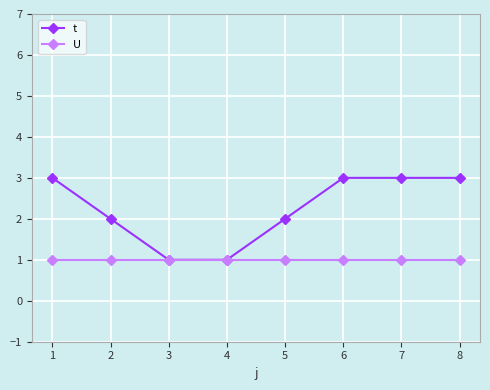

The value of U at 7 is 2. True or false?

False